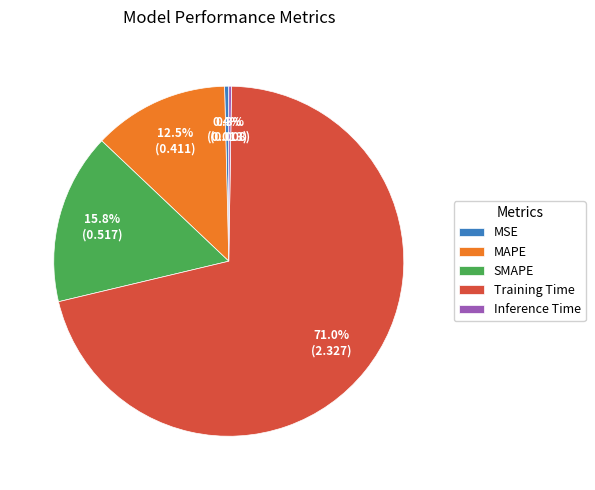

What is the total percentage of SMAPE and MSE?

16.2%